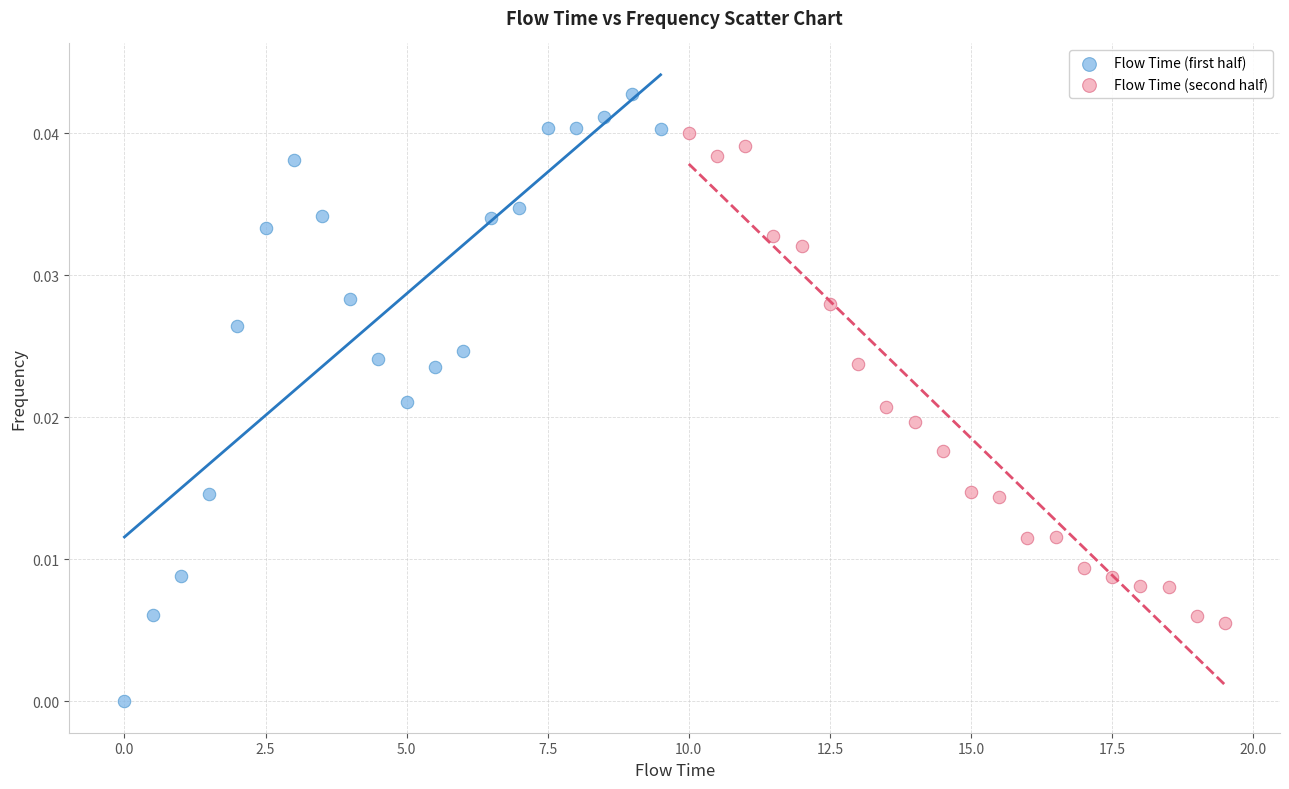

Which series contains the lowest Y value?

Flow Time (first half)